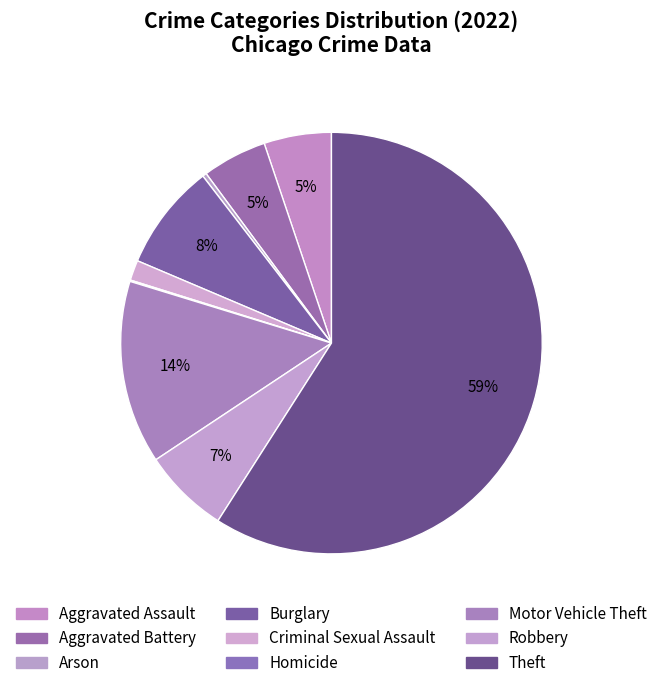

To the nearest percent, what is the difference between the Homicide and Criminal Sexual Assault slice percentages?

1%